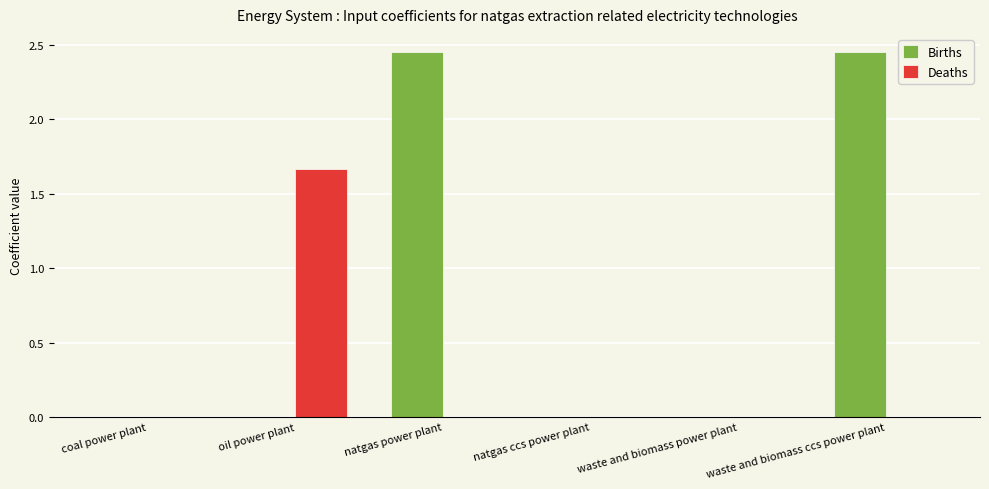

What is the sum of all Births values?

4.9